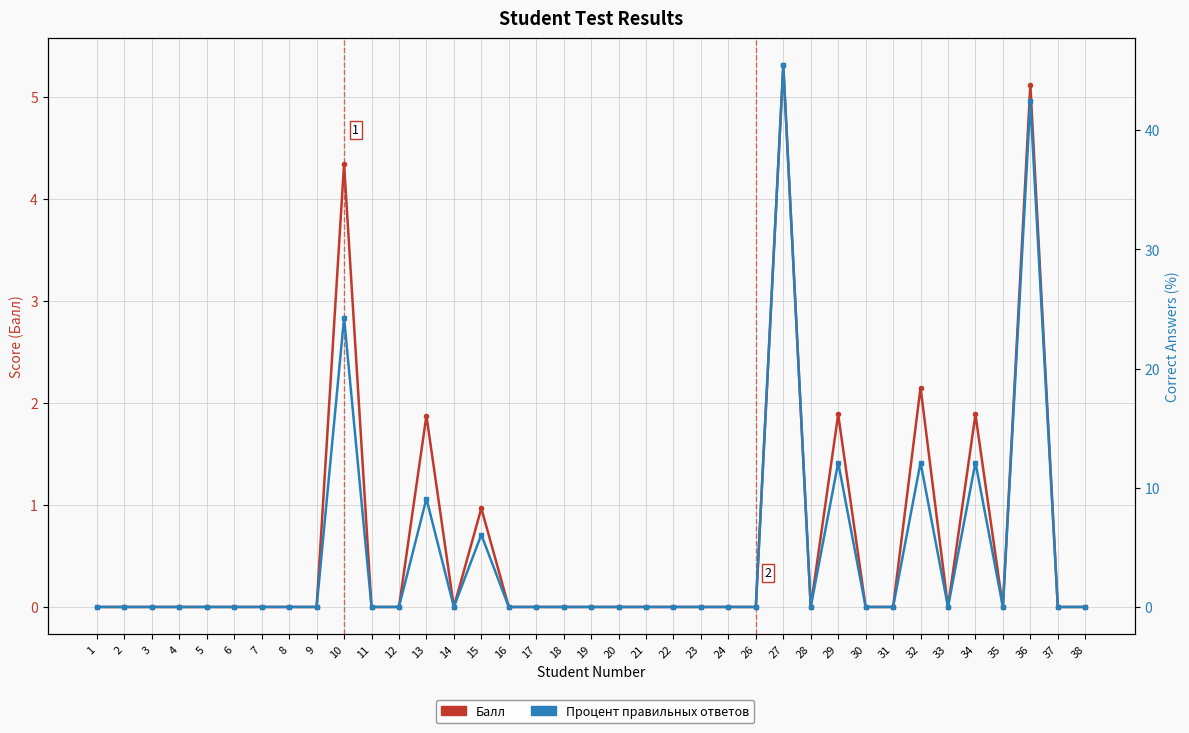

How many positive values does the Процент правильных ответов series have?

8